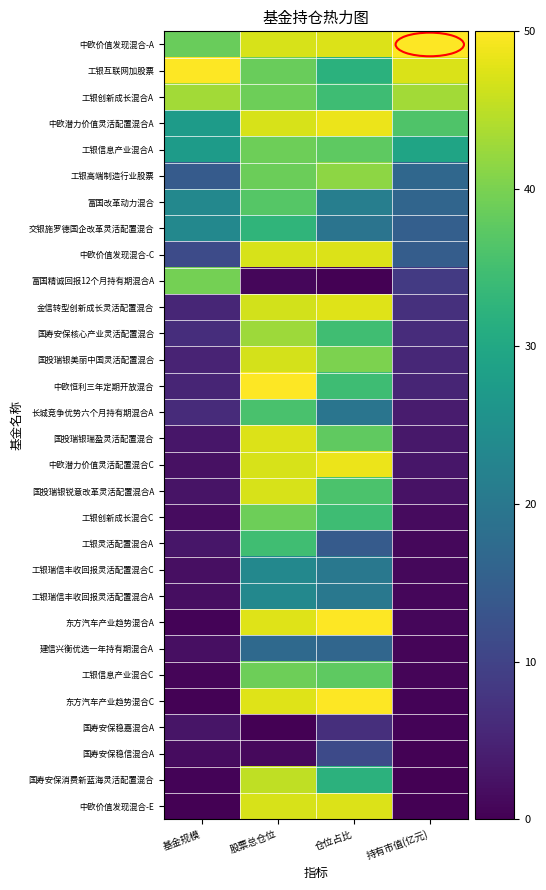

Which series has the largest total across all categories?

中欧价值发现混合-A